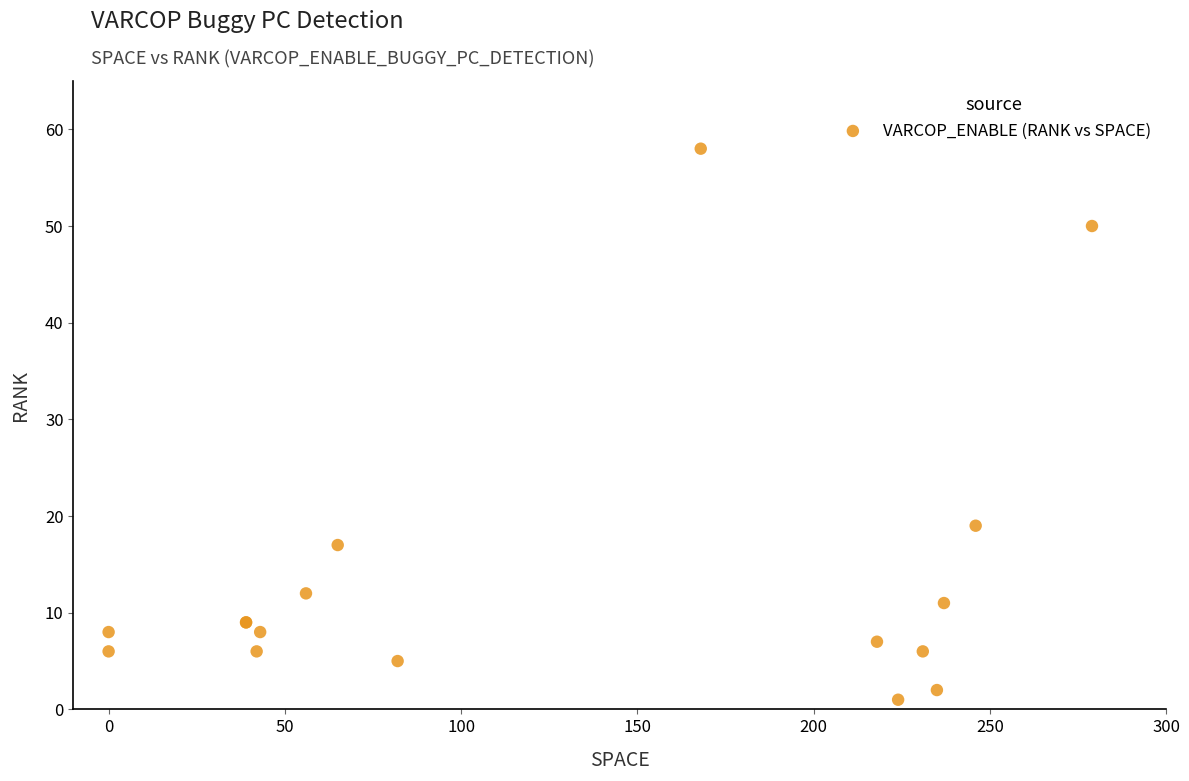

What Y value in the scatter plot is closest to 29?

19